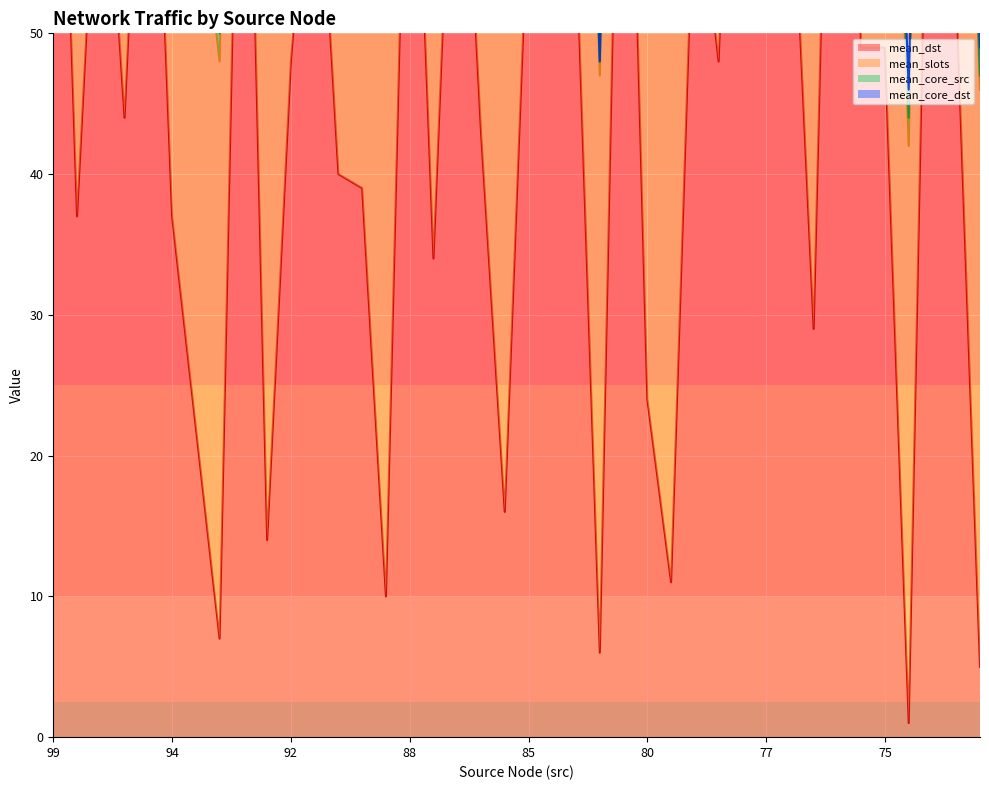

Reading left to right, extract all data points from this chart.

mean_dst: 99=89	99=37	97=70	97=44	95=81	94=37	94=22	94=7	93=87	93=14	92=48	91=69	91=40	91=39	89=10	88=79	88=34	87=76	86=43	86=16	85=60	84=58	82=57	81=6	80=88	80=24	80=11	79=63	79=48	78=92	77=68	77=66	77=29	76=99	76=49	75=49	75=1	74=85	74=53	73=5
mean_slots: 99=41	99=41	97=41	97=41	95=41	94=41	94=41	94=41	93=41	93=41	92=41	91=41	91=41	91=41	89=41	88=41	88=41	87=41	86=41	86=41	85=41	84=41	82=41	81=41	80=41	80=41	80=41	79=41	79=41	78=41	77=41	77=41	77=41	76=41	76=41	75=41	75=41	74=41	74=41	73=41
mean_core_src: 99=0	99=2	97=0	97=2	95=2	94=1	94=0	94=2	93=2	93=1	92=1	91=0	91=1	91=2	89=2	88=2	88=1	87=1	86=0	86=2	85=2	84=1	82=0	81=1	80=2	80=1	80=0	79=1	79=0	78=2	77=2	77=0	77=1	76=2	76=0	75=0	75=2	74=2	74=1	73=1
mean_core_dst: 99=1	99=0	97=2	97=0	95=0	94=1	94=1	94=2	93=0	93=1	92=0	91=2	91=1	91=2	89=0	88=2	88=2	87=1	86=2	86=2	85=0	84=2	82=0	81=0	80=0	80=1	80=1	79=2	79=1	78=2	77=2	77=0	77=1	76=1	76=0	75=2	75=2	74=0	74=0	73=2